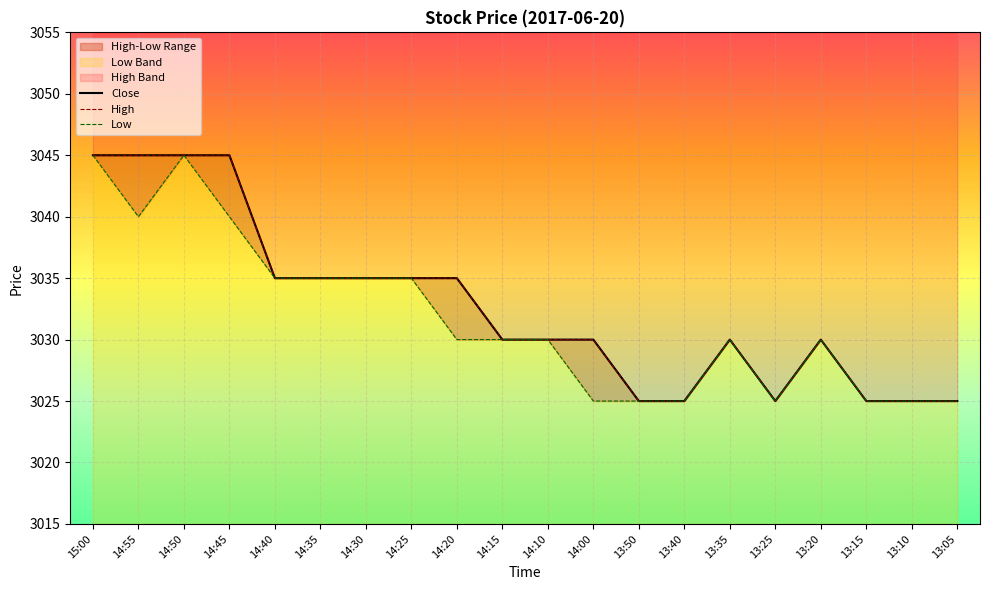

Between 14:30 and 14:20, which series saw the biggest shift?

Low